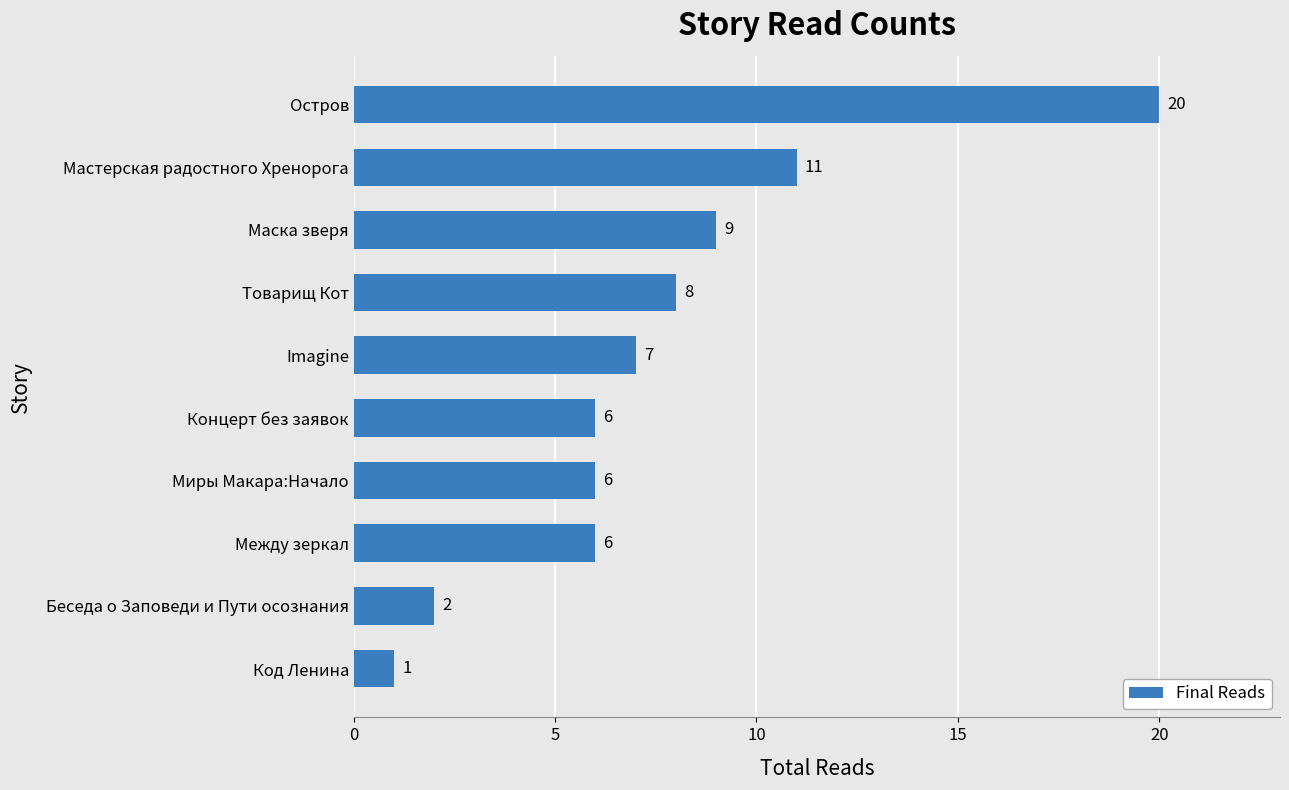

What is the difference between the second highest and minimum values?

10